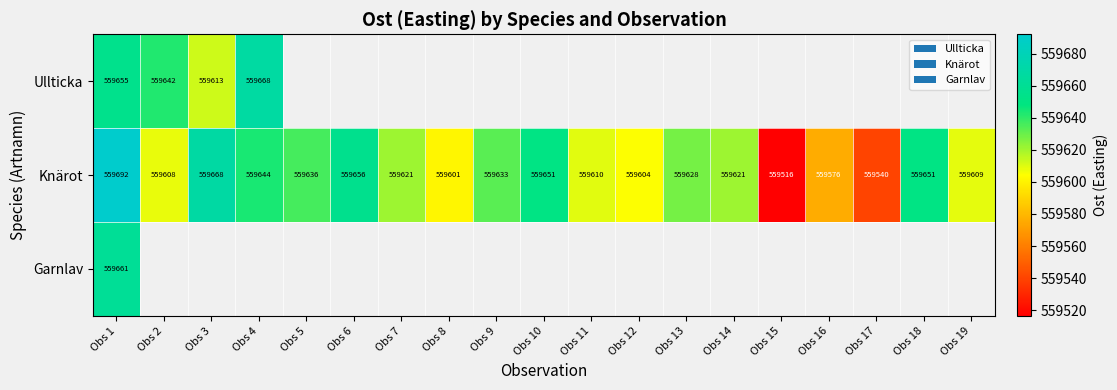

What is the difference between the maximum and minimum values in the Ullticka series?

55.0